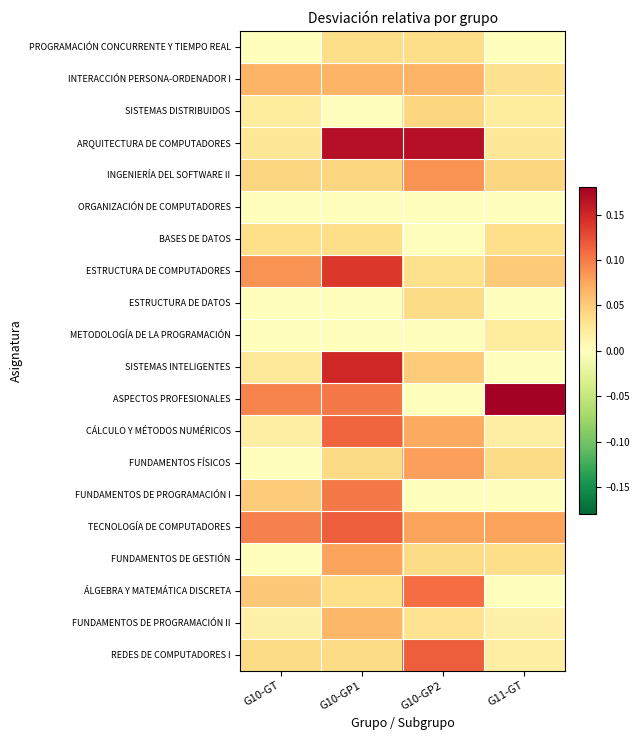

What is the maximum value shown in the chart?

0.2